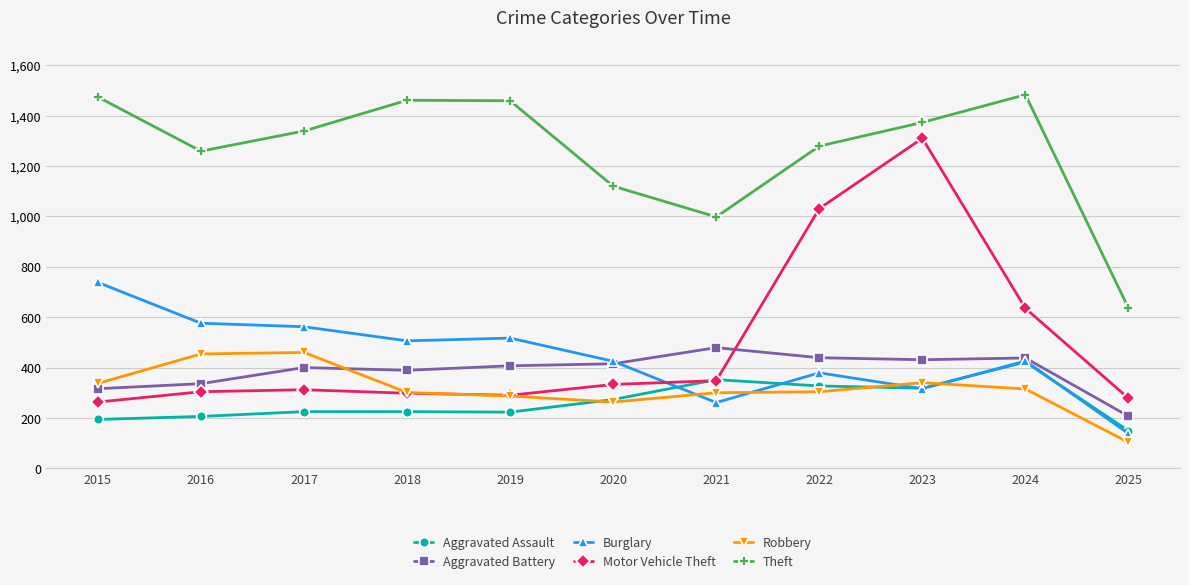

At how many categories does at least one series exceed 1365?

5